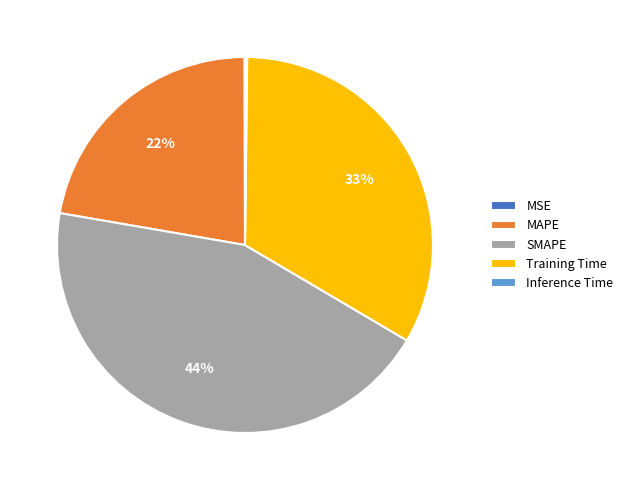

Is there a majority slice in this chart?

No